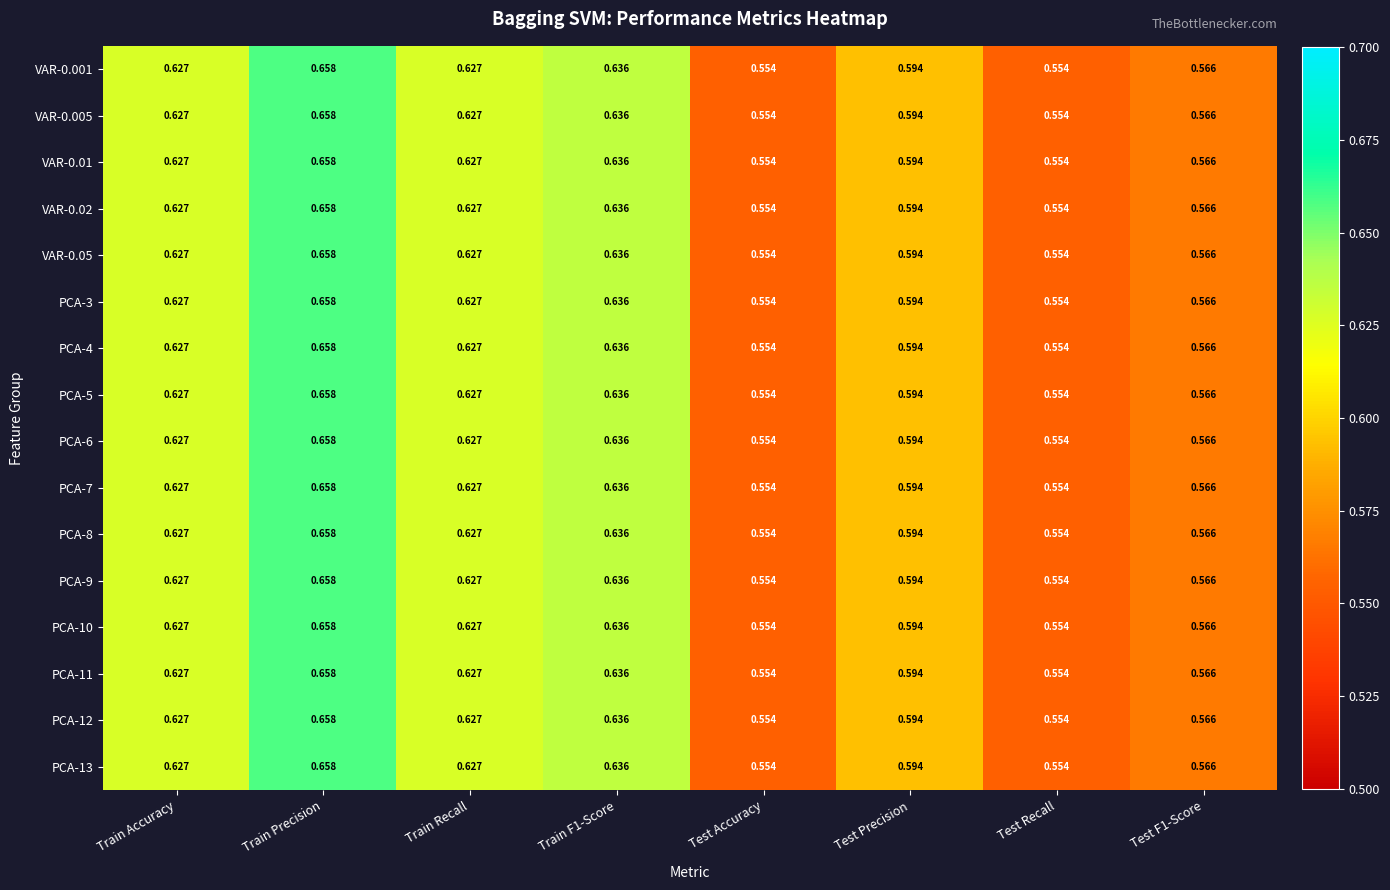

At which category does the chart reach its peak across all series?

Train Precision